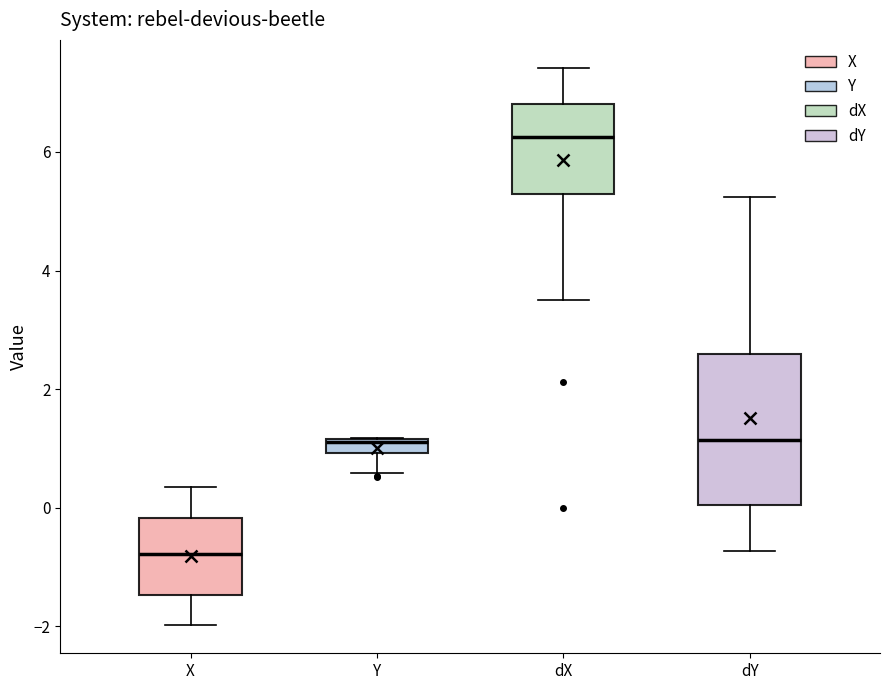

Comparing the boxes themselves (not the whiskers), which one is the tallest?

dY